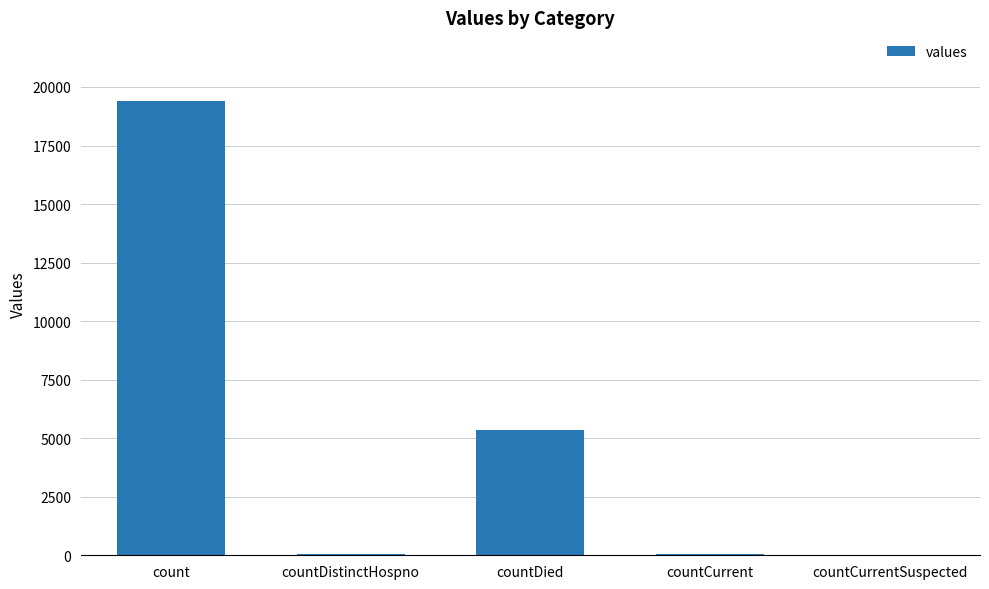

Is it true that the value at countDied is 2361?

False